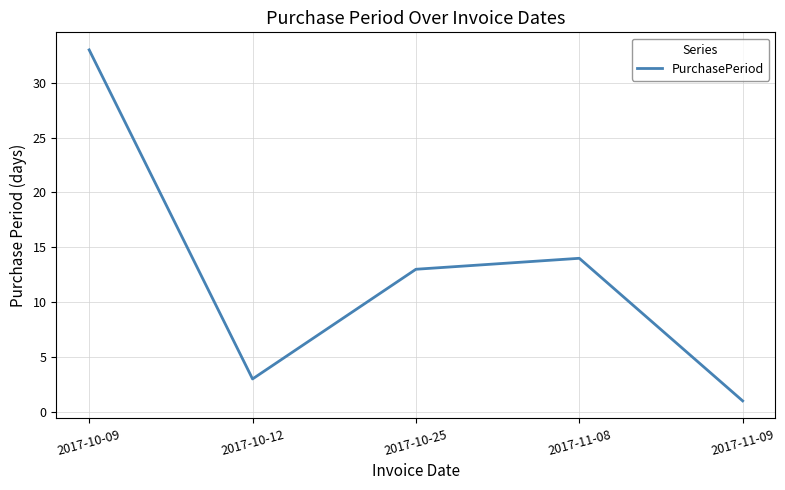

How many values are below 13?

2